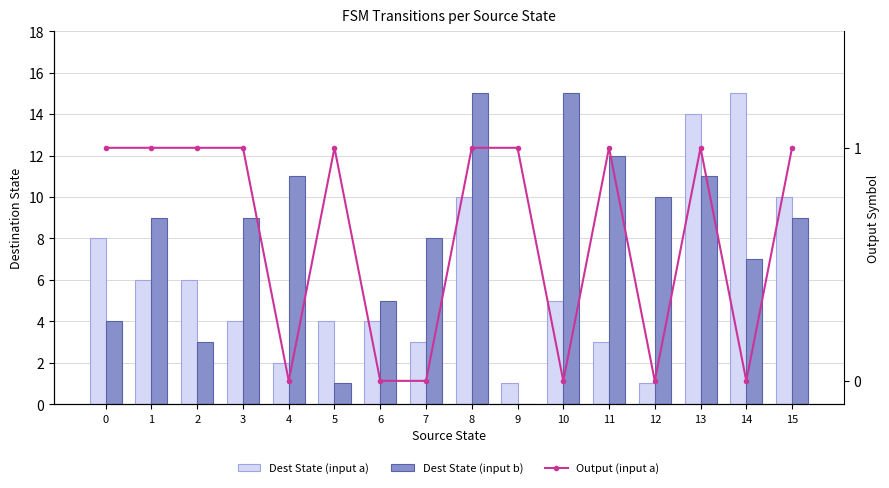

Is it true that Dest State (input b) equals 7 at 14?

True